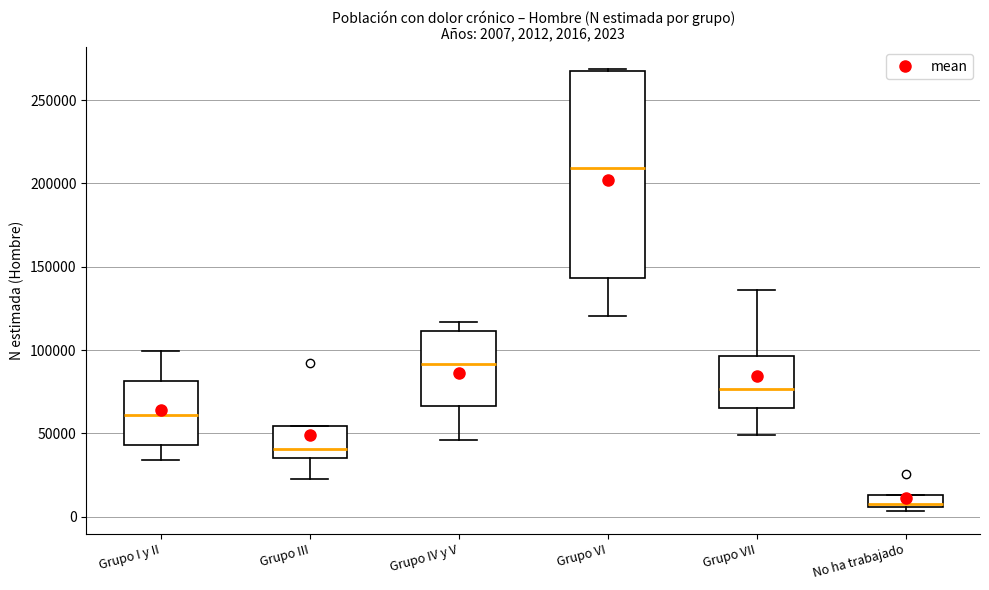

Which box has the lowest median line?

No ha trabajado